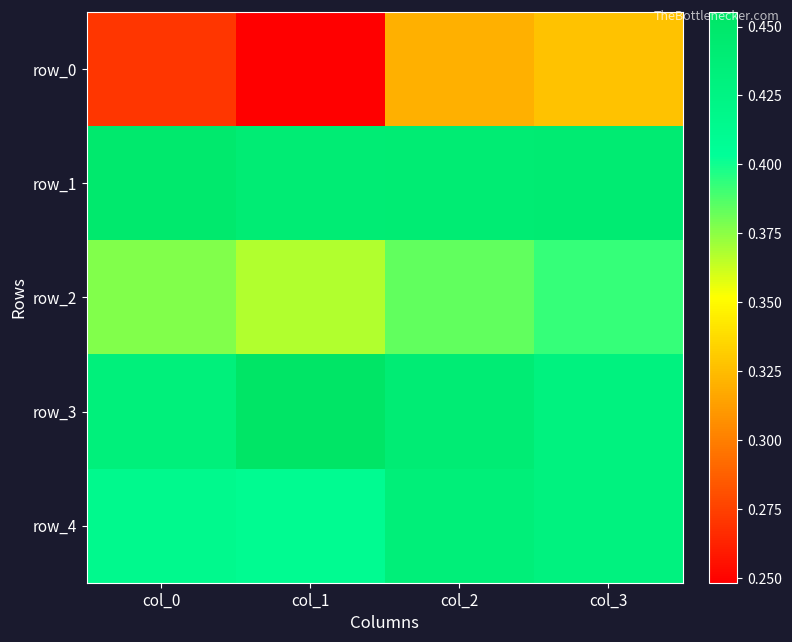

What is the spread (max minus min) of values at col_2?

0.1